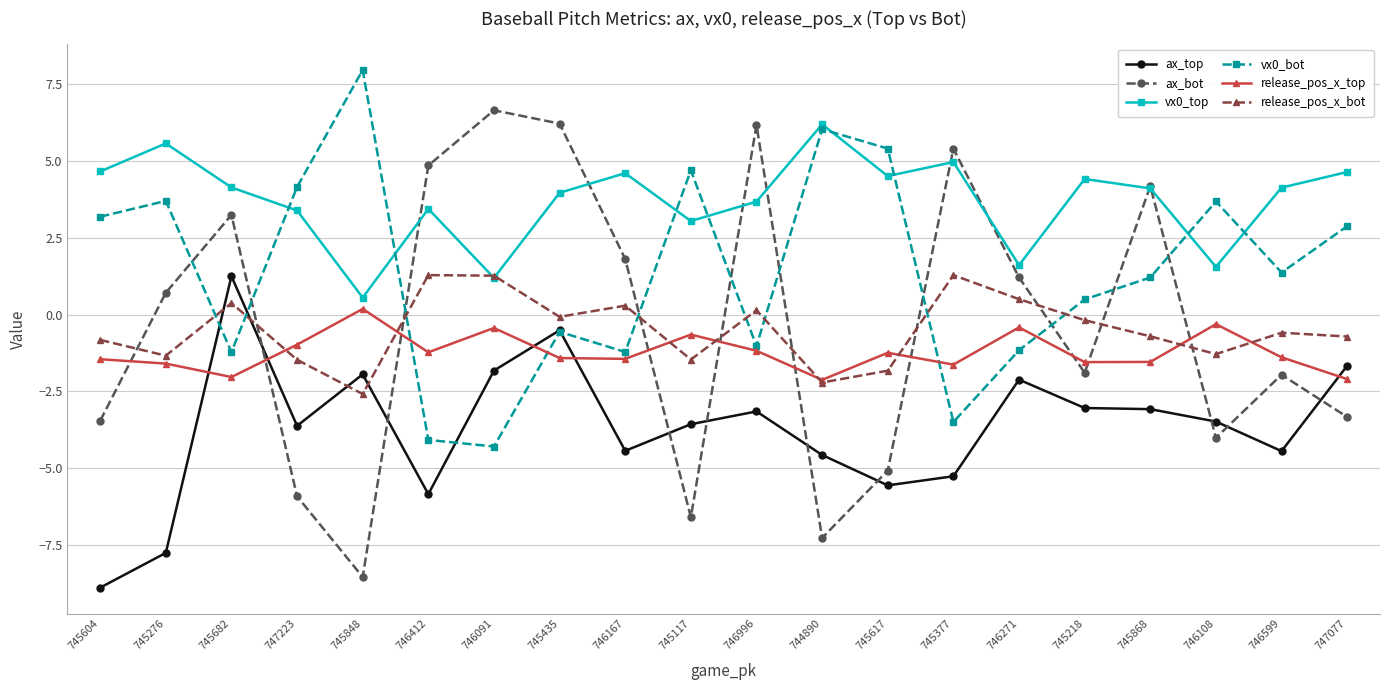

How many negative values does the release_pos_x_top series have?

19